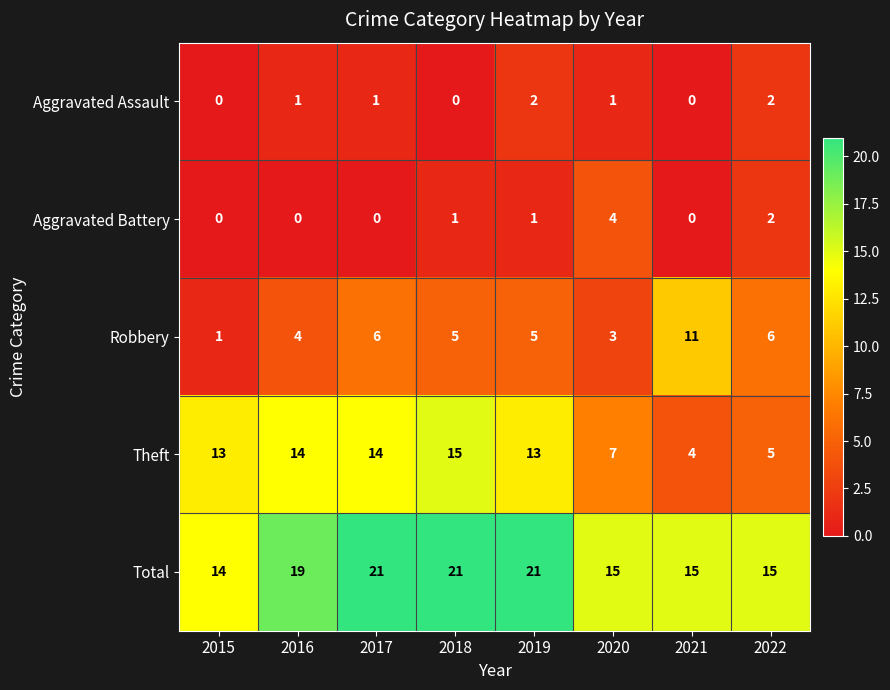

What is the greatest value displayed?

21